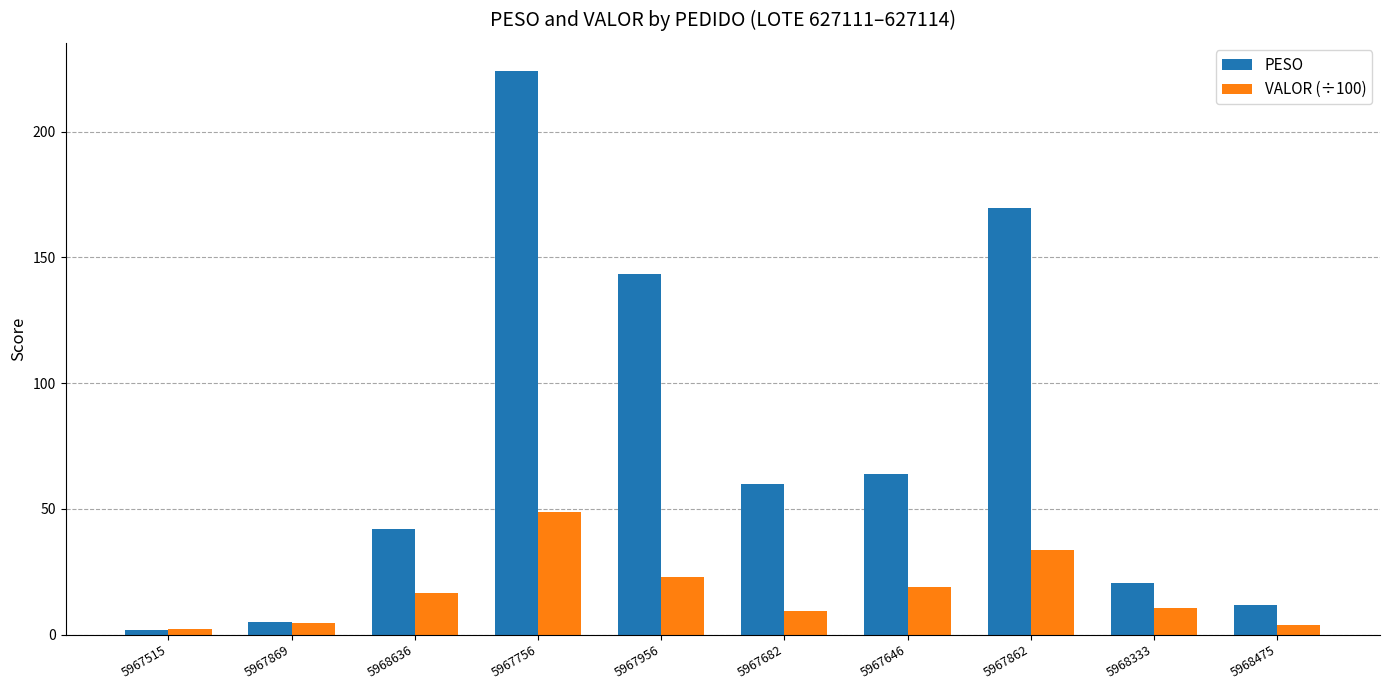

What position from the right is 5968636?

8